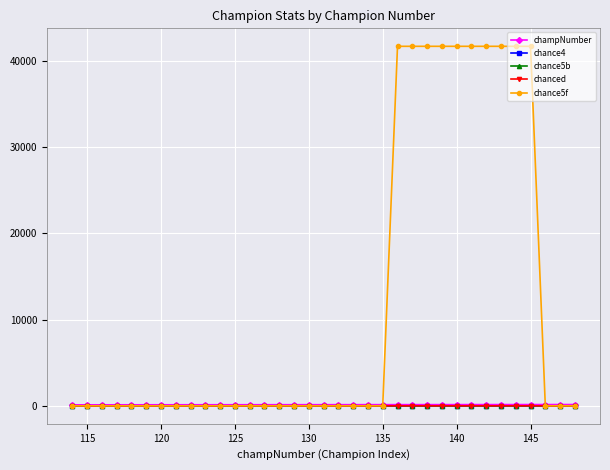

Which series has the largest total across all categories?

chance5f